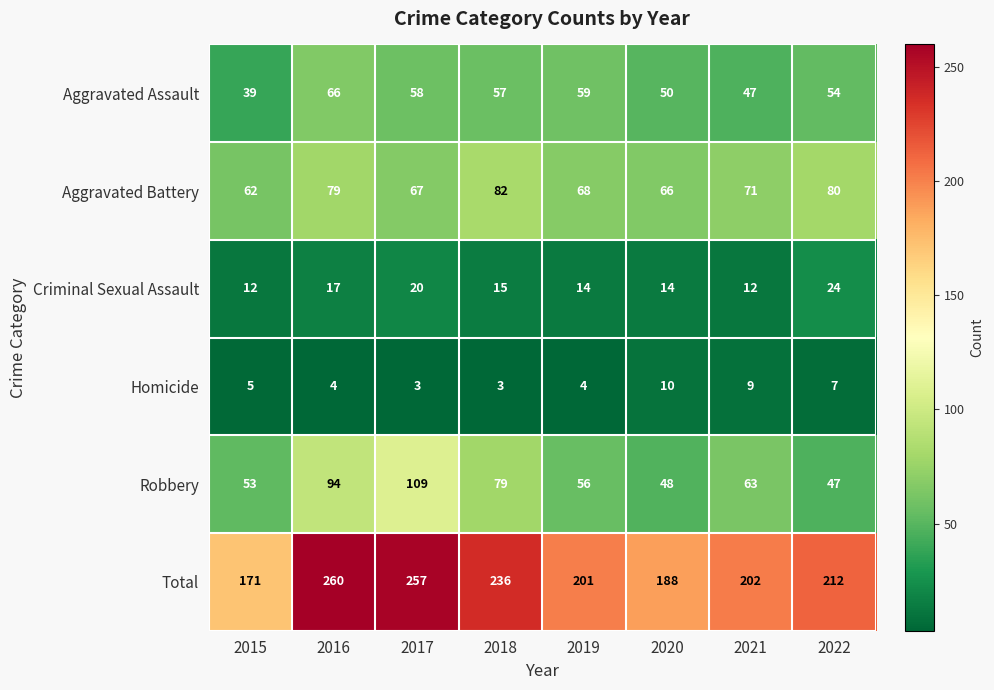

What is the minimum value shown in the chart?

3